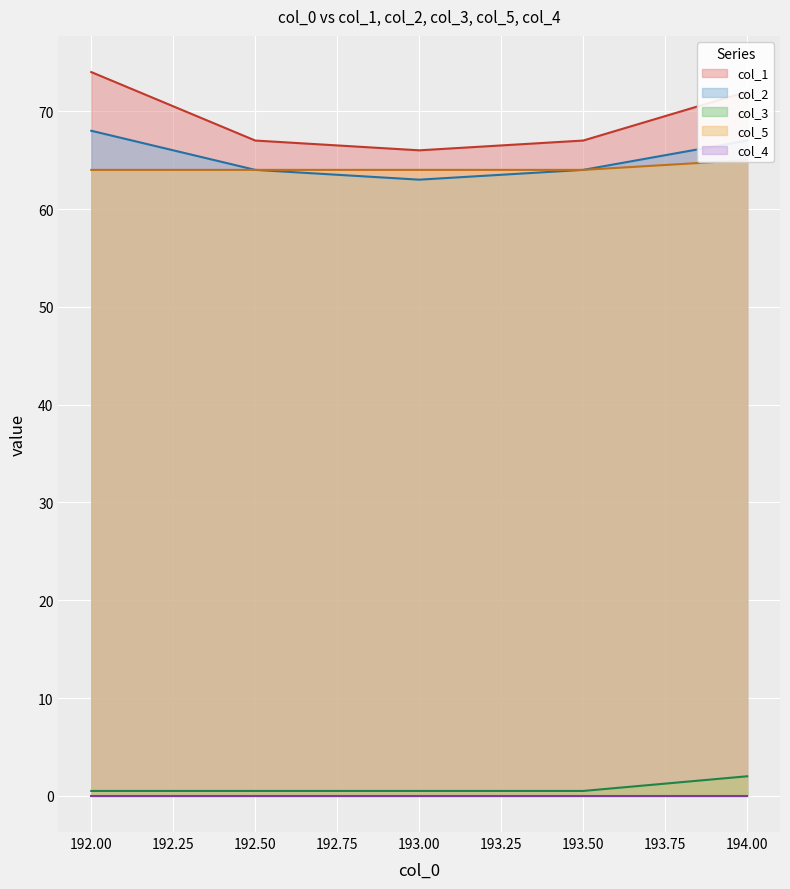

What position from the right is 192.5?

4